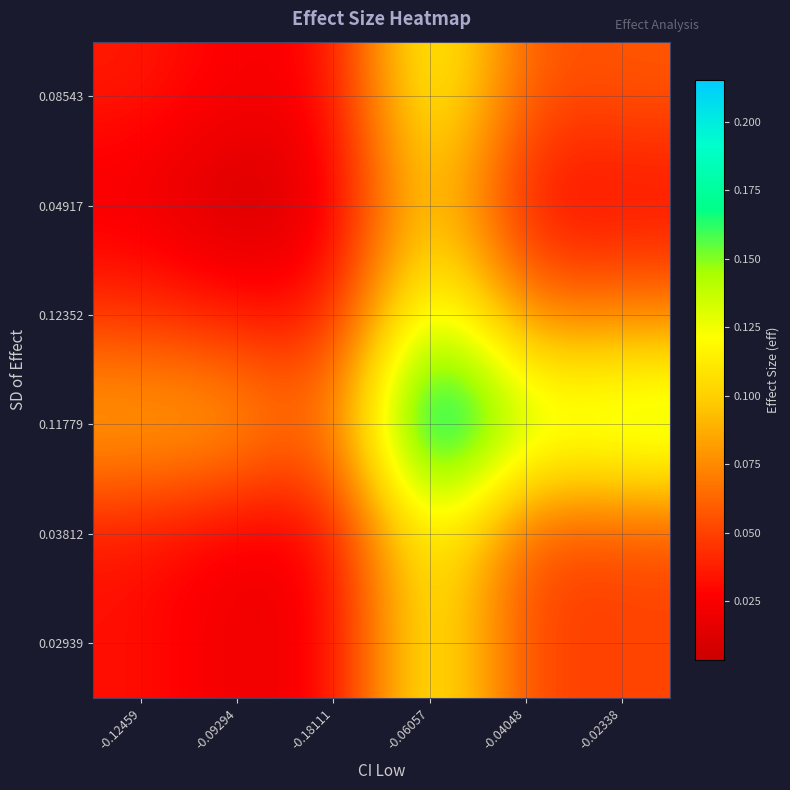

What is the total value across all series at -0.09294?

0.2